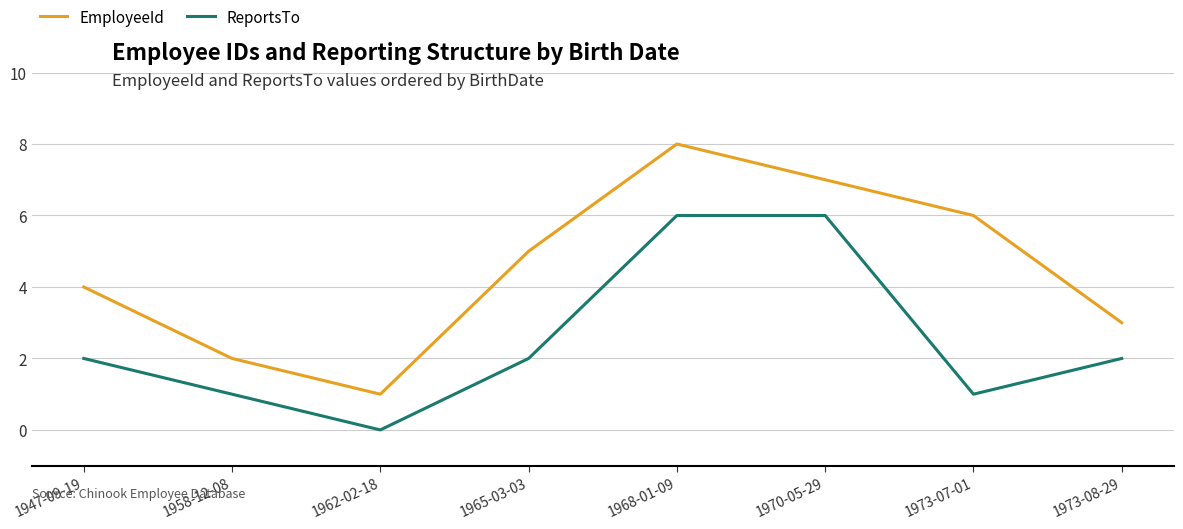

What is the difference between the highest and lowest values at 1965-03-03?

3